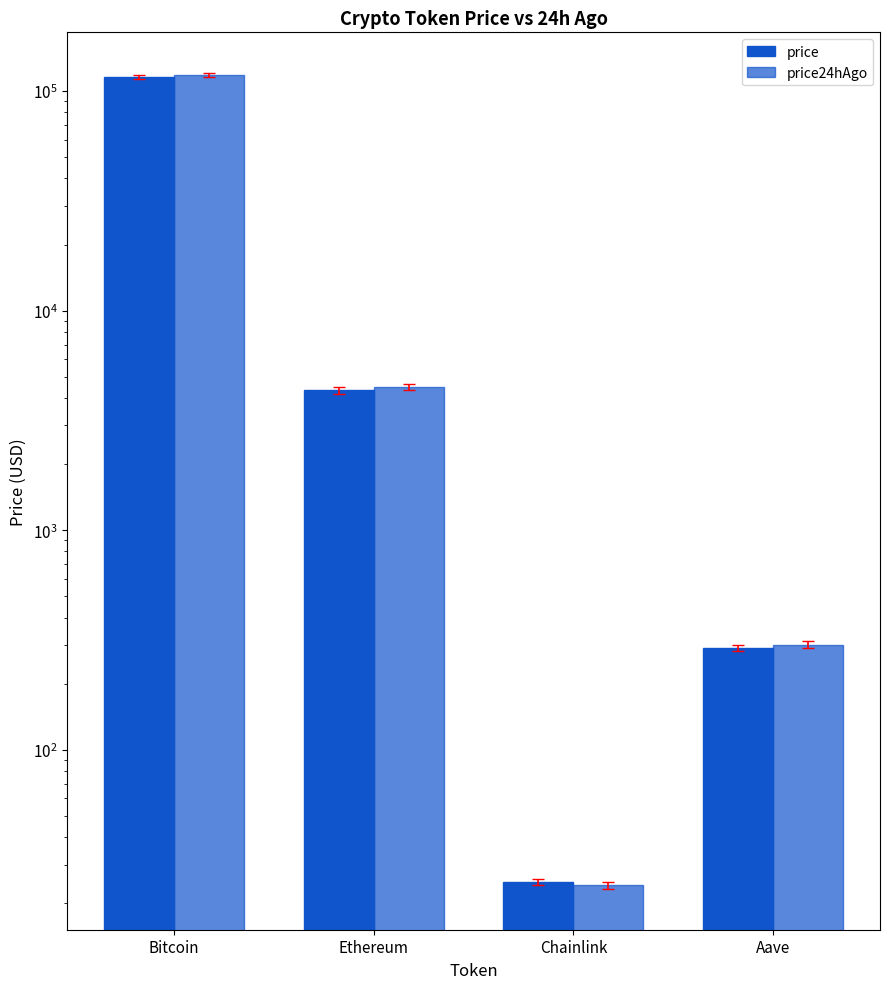

True or false: price24hAgo has a value of 24.1 at Chainlink.

True